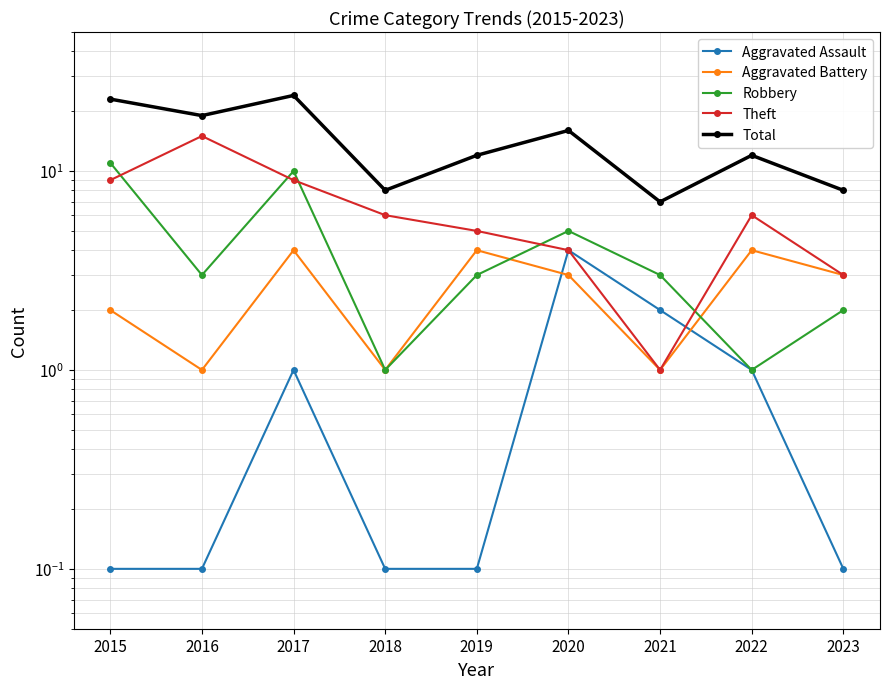

Is the value of Robbery at 2019 greater than the value of Aggravated Battery at 2023?

No